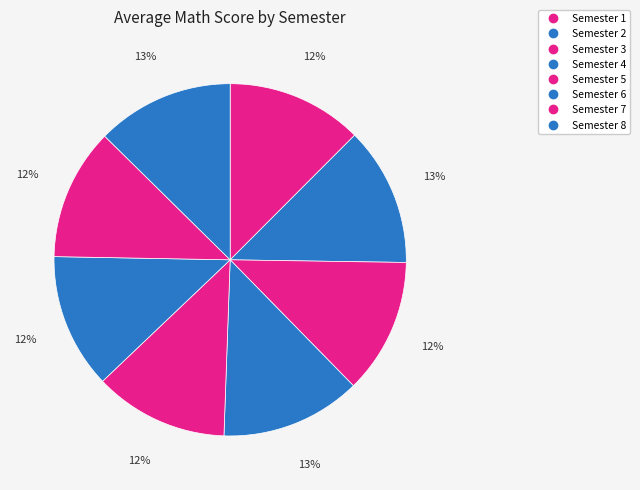

Is there a majority slice in this chart?

No